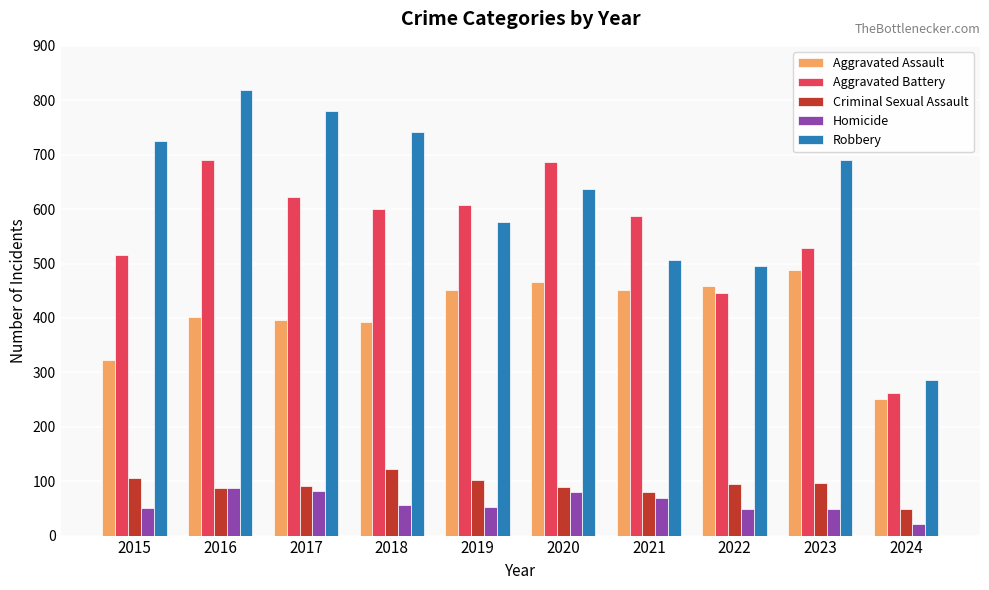

What is the lowest value of the Homicide series?

22